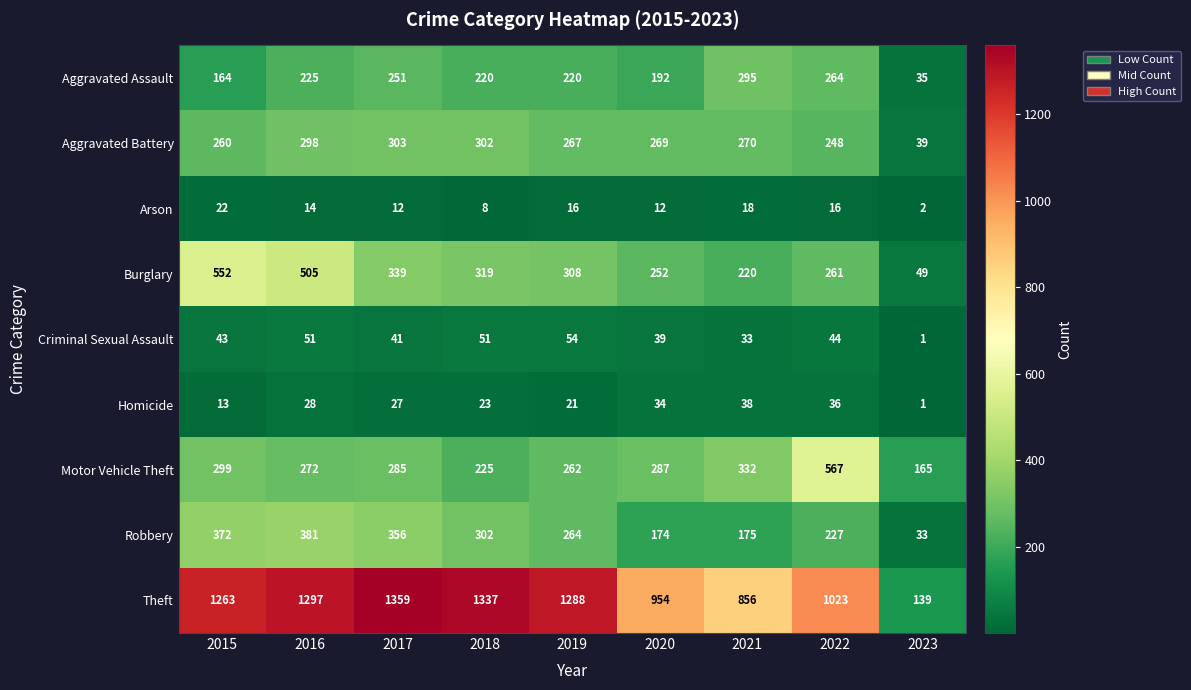

How many data points does each series have?

9